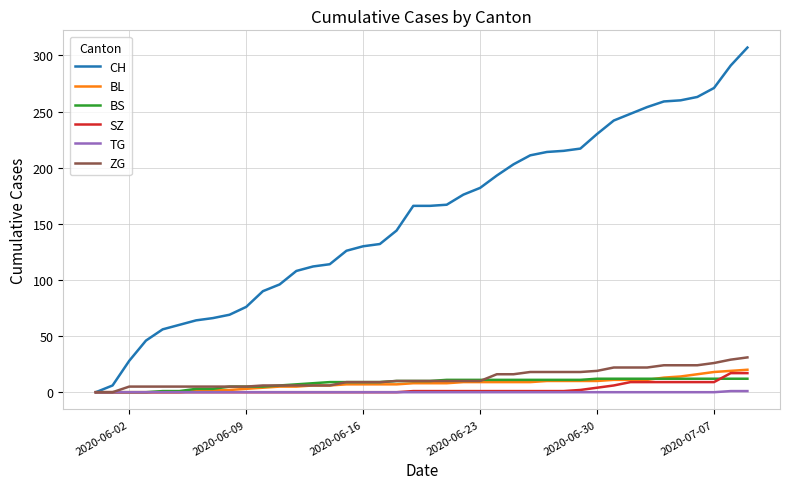

Which series has the widest spread of values?

CH